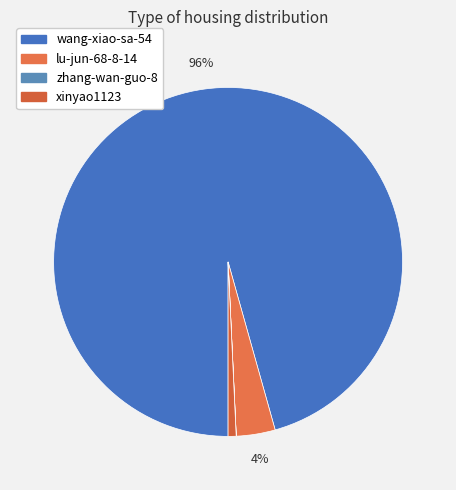

Is it true that xinyao1123 is 1% of the pie?

True